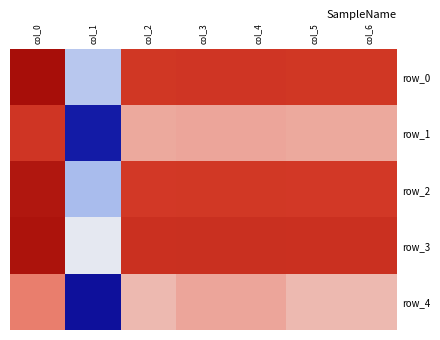

Is the value of row_2 at col_2 greater than the value of row_1 at col_3?

Yes